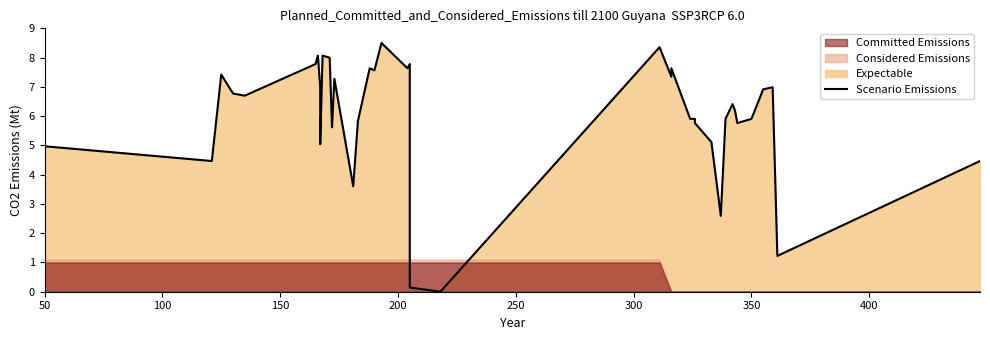

What is the difference between the maximum and second lowest values?

8.4